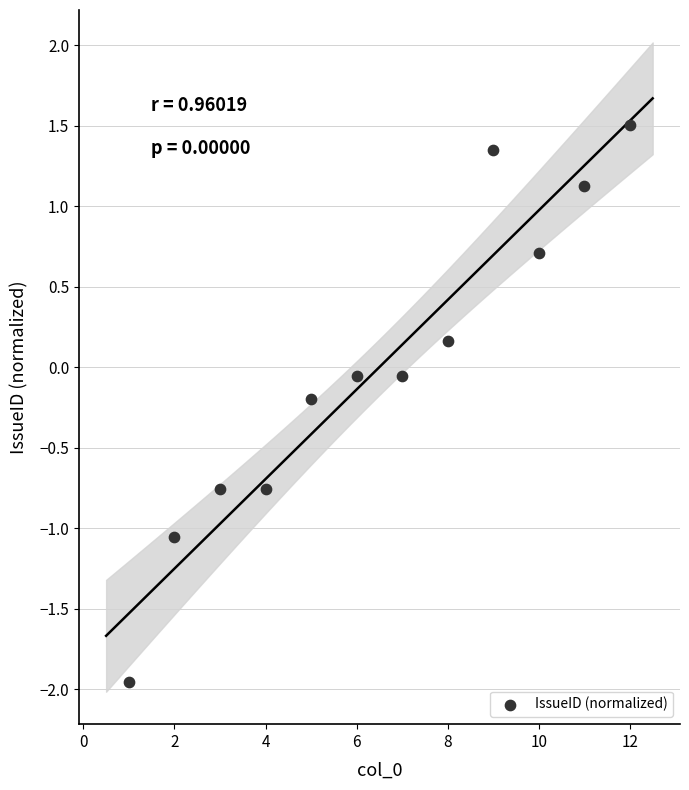

What is the average X value?

6.5